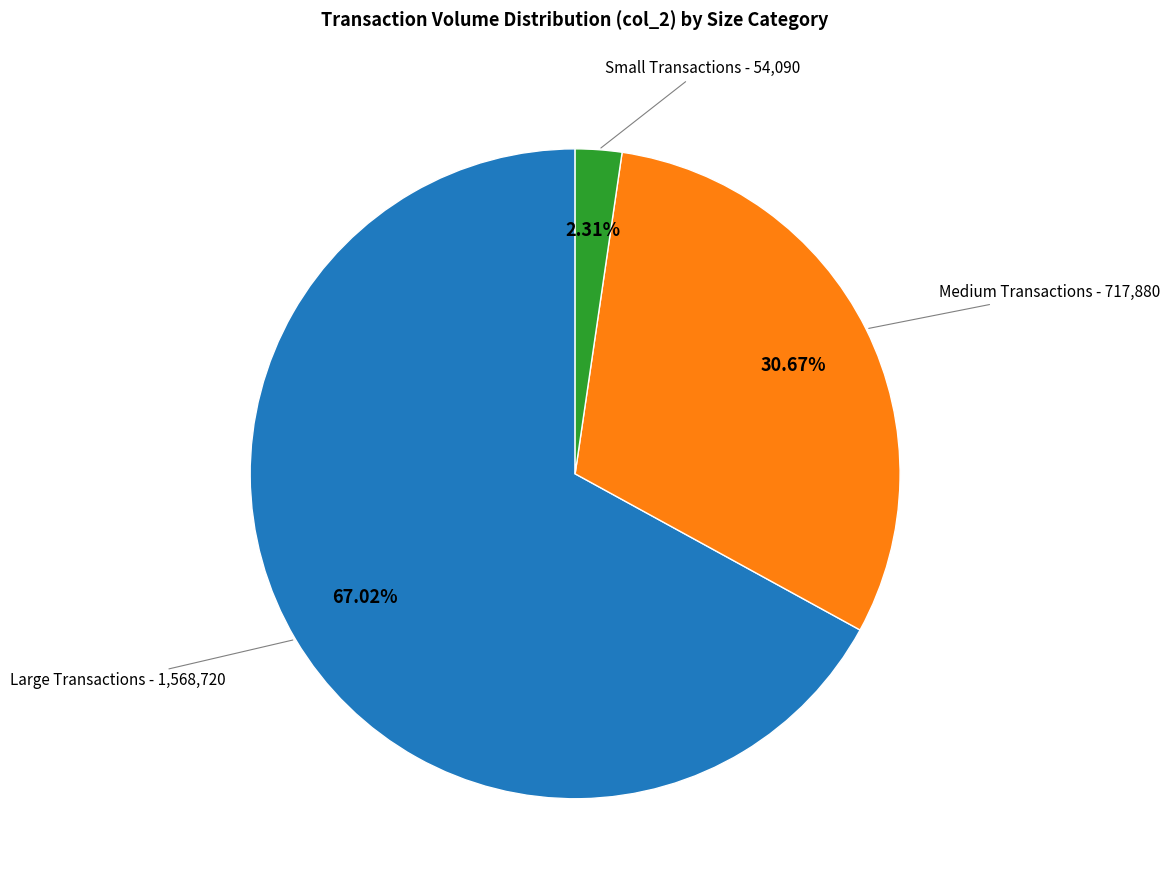

Is there a majority slice in this chart?

Yes